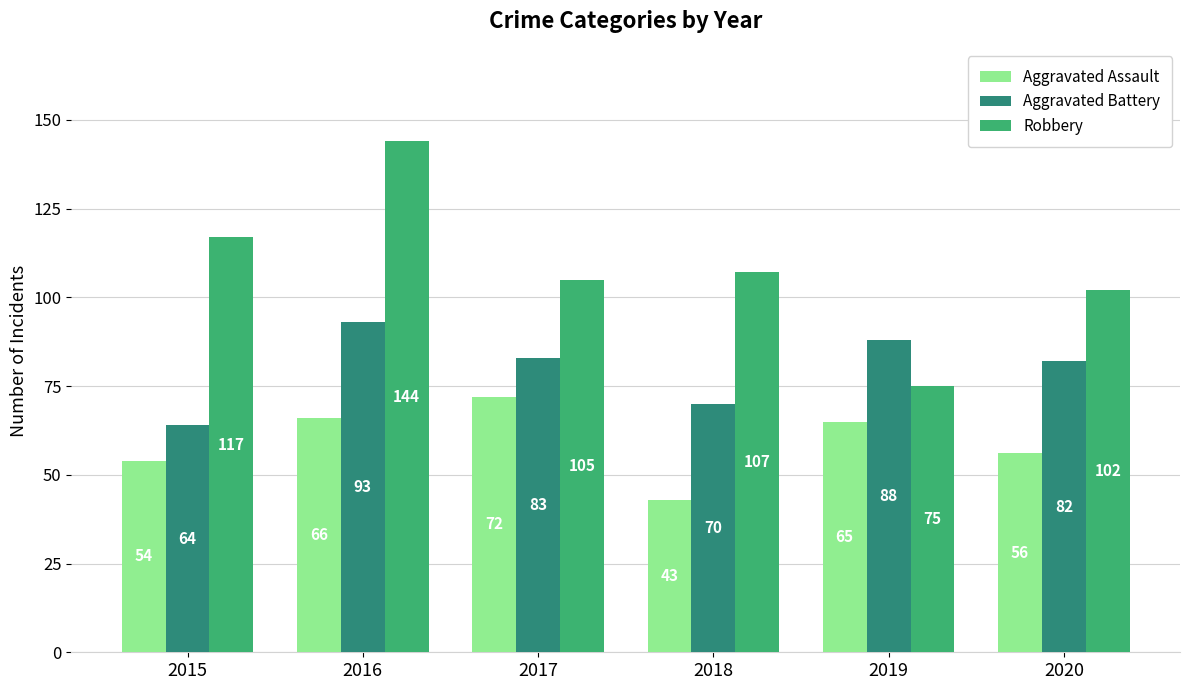

What are all the series names shown in the legend?

Aggravated Assault, Aggravated Battery, Robbery